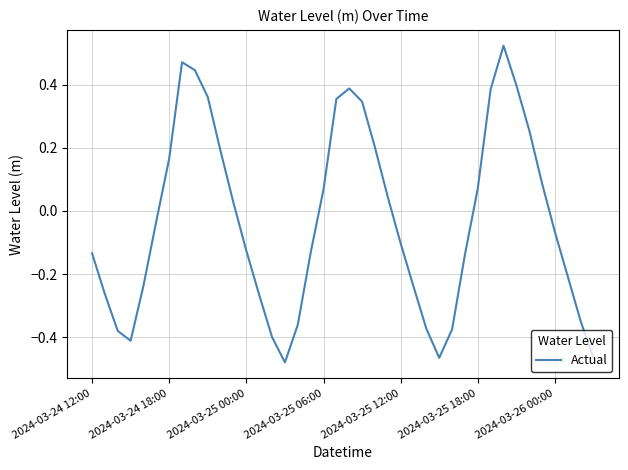

At which category does the chart reach its minimum across all series?

15